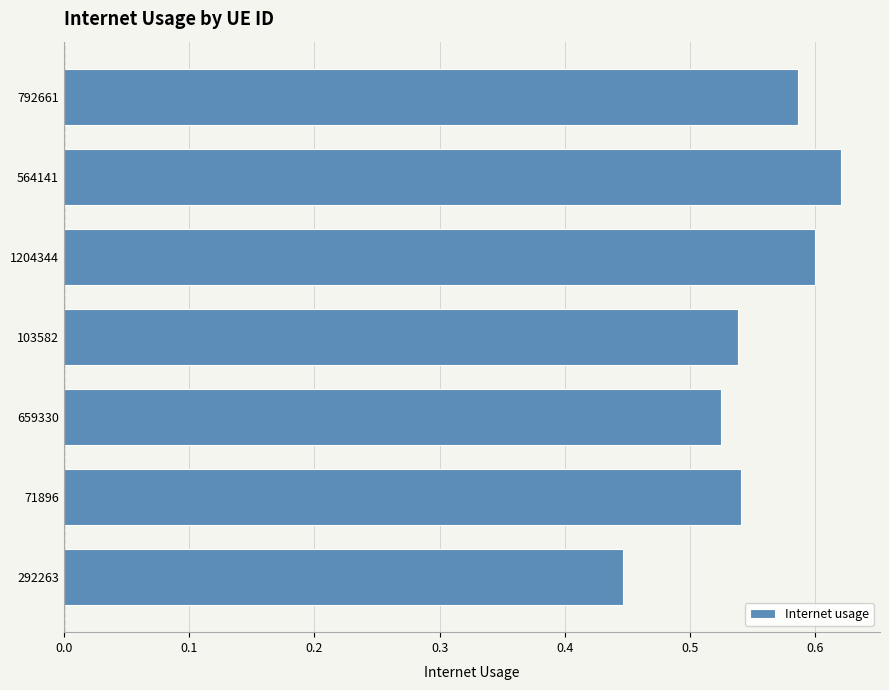

True or false: the data shows 1.1 at 564141.

False